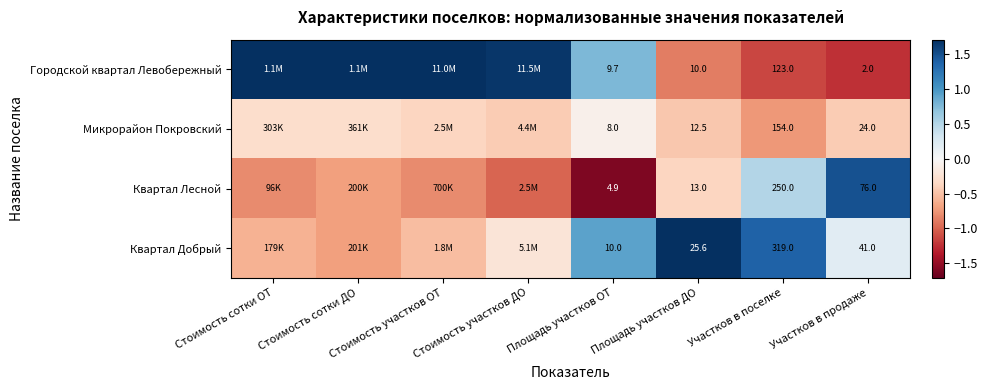

At which category does the chart reach its minimum across all series?

Площадь участков ОТ